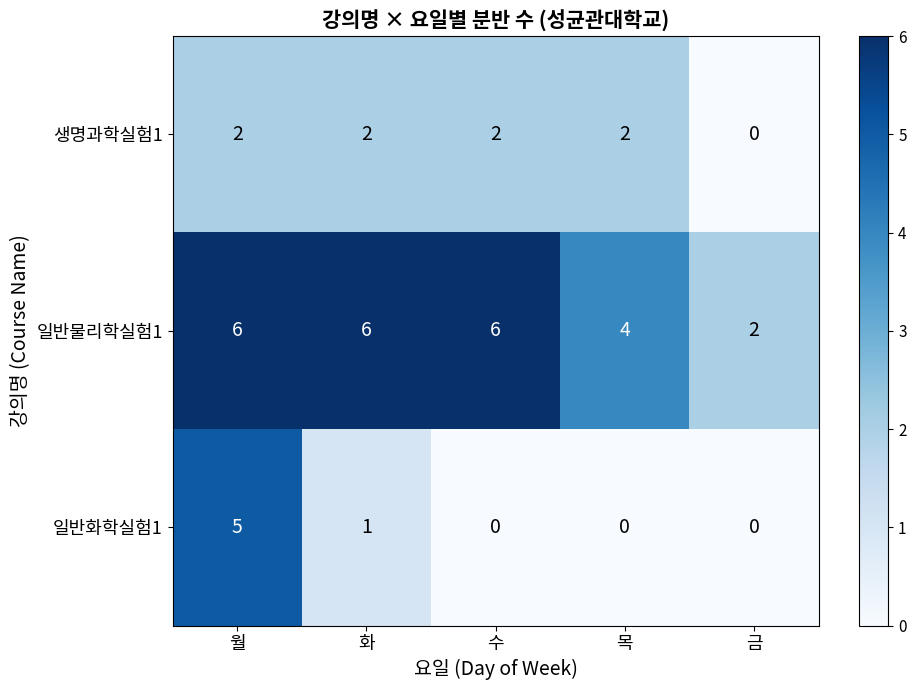

True or false: 생명과학실험1 has a value of 1 at 목.

False